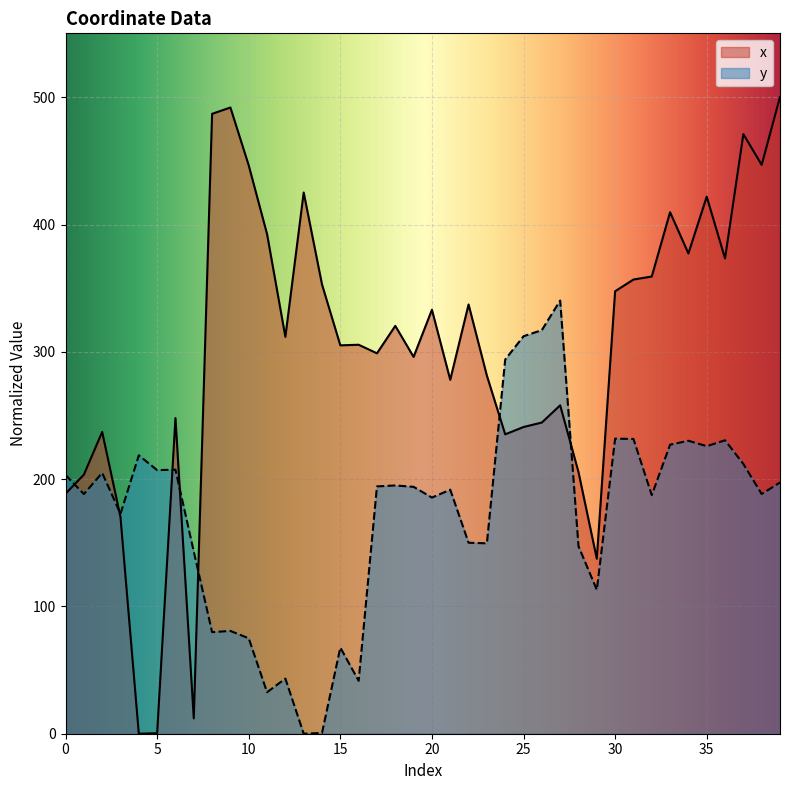

How many times do x and y cross each other?

7